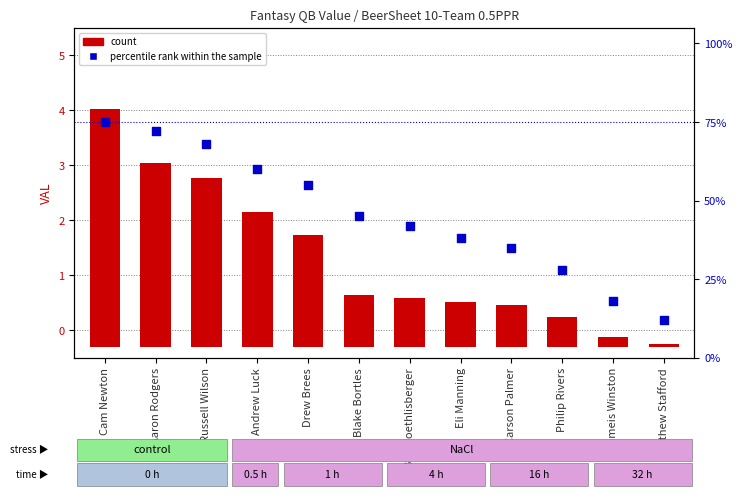

What is the total value across all series at Drew Brees?

57.0